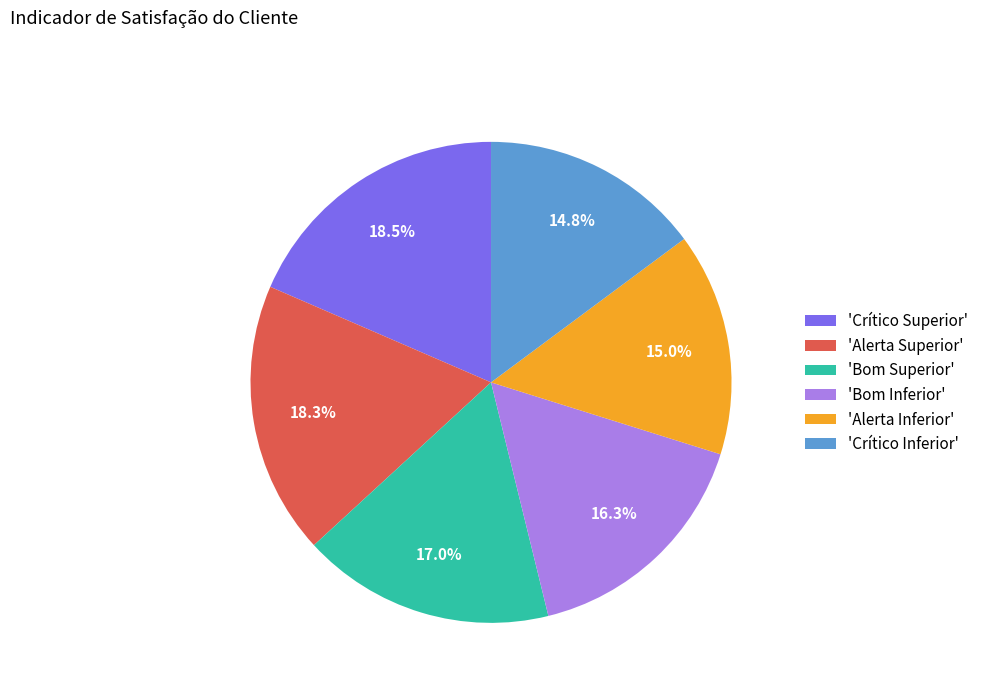

Is the sum of 'Alerta Superior' and 'Bom Inferior' greater than half?

No